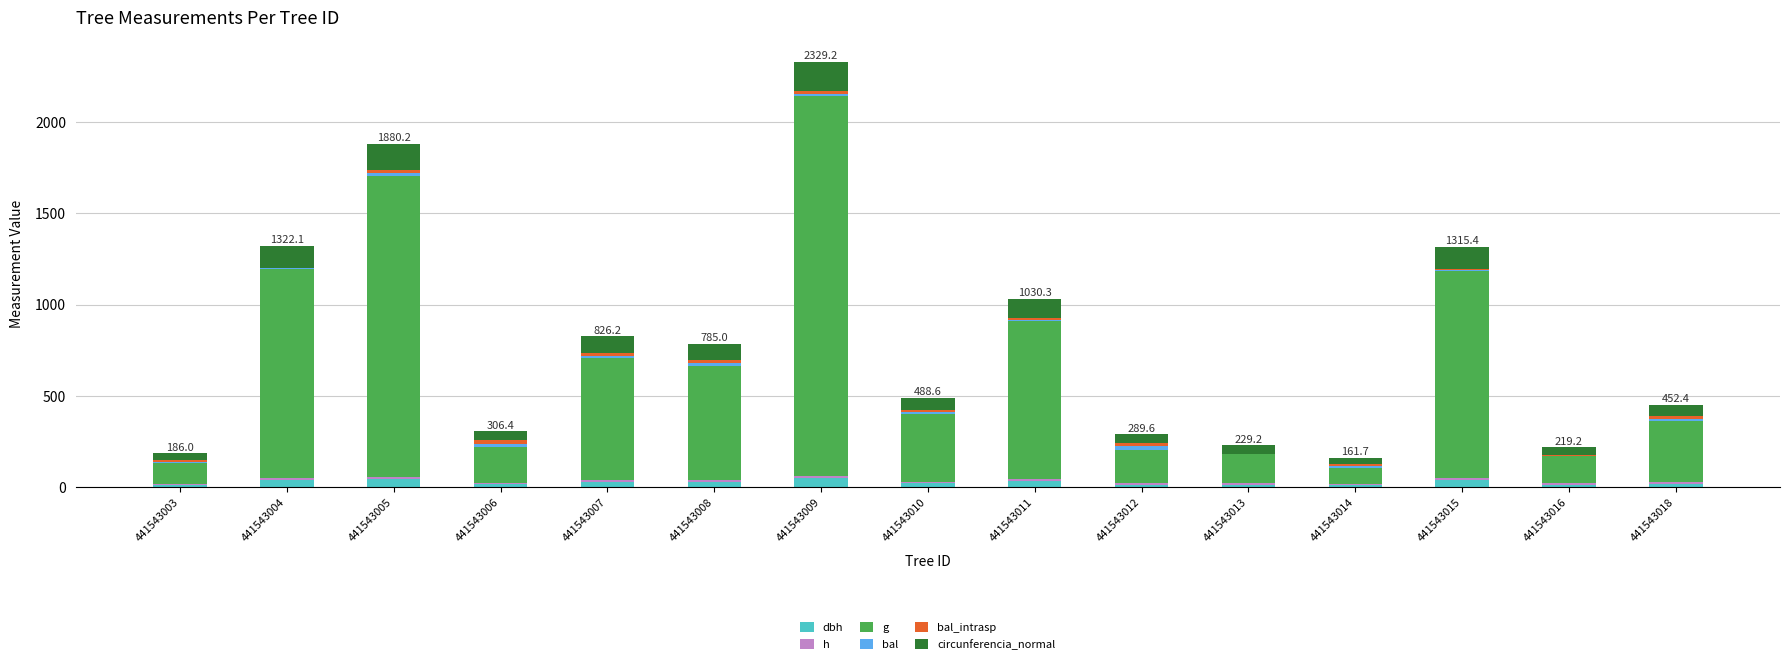

What are all the series names shown in the legend?

dbh, h, g, bal, bal_intrasp, circunferencia_normal